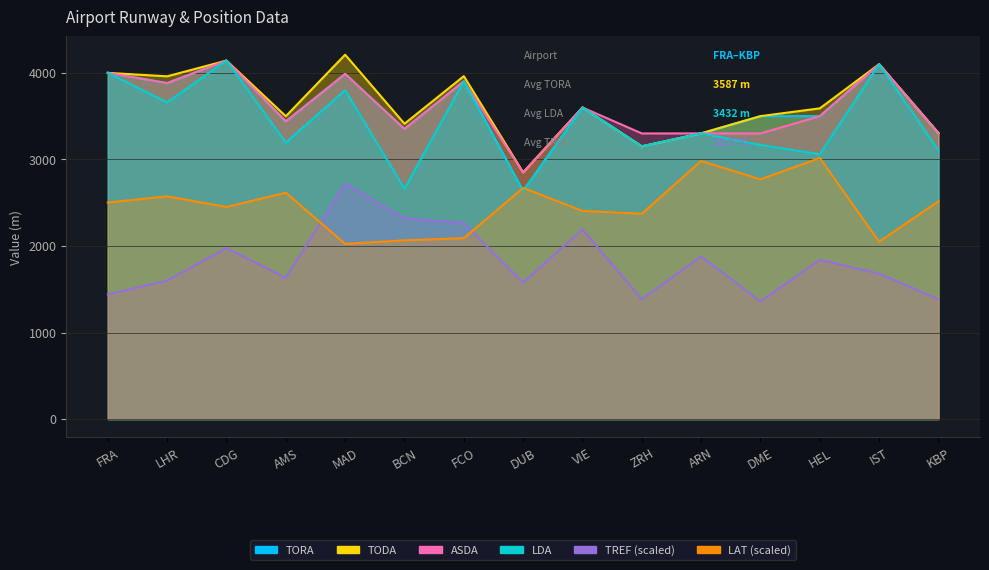

Is it true that TORA equals 3500.0 at HEL?

True